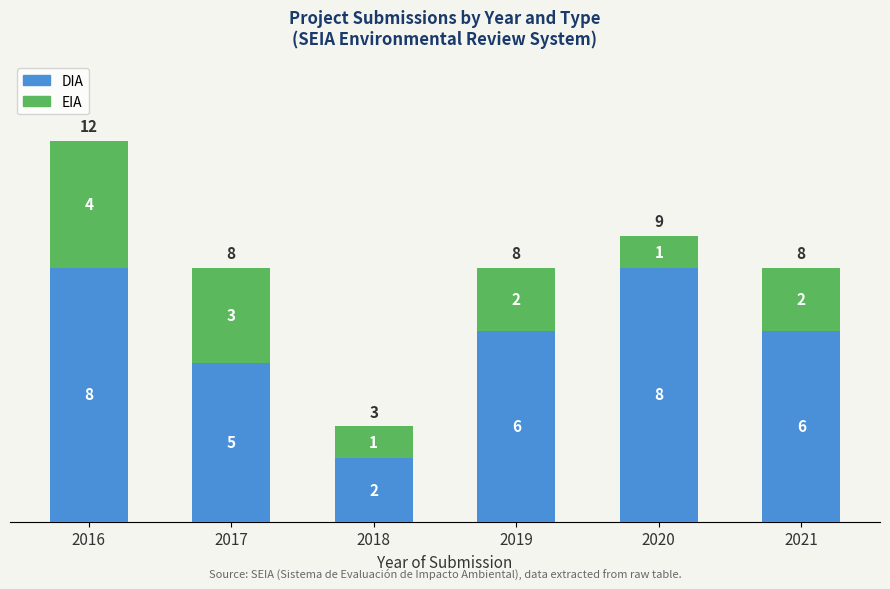

What is the value of the DIA bar at the 5th from the left?

8